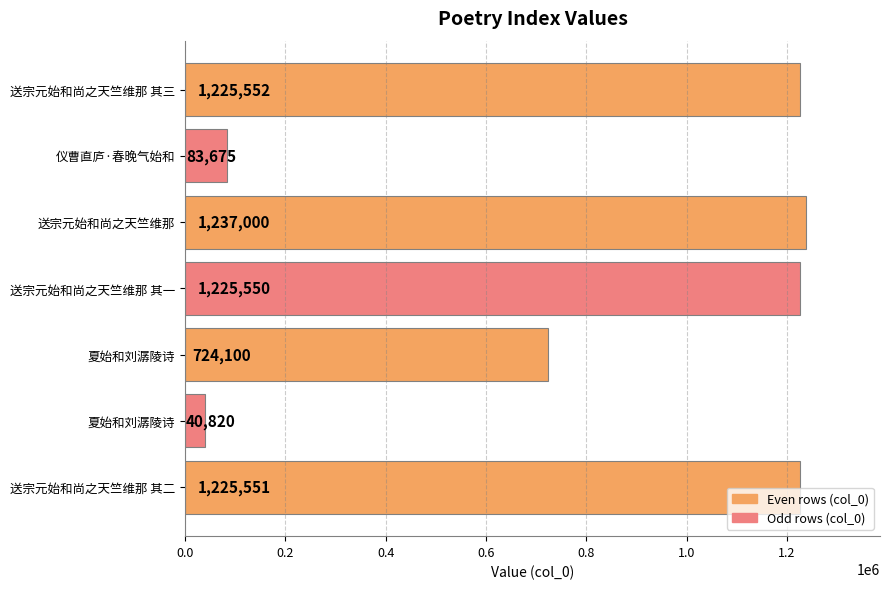

Count the number of data series in this chart.

1